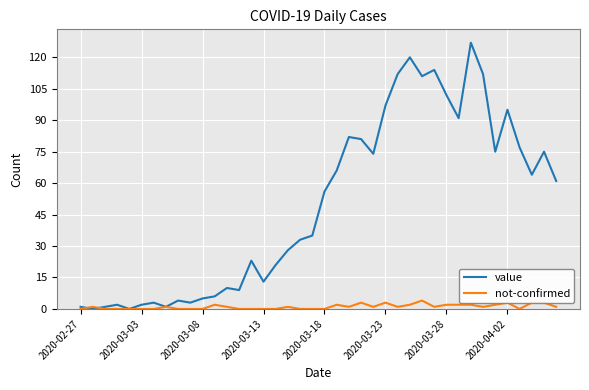

Which series has the largest range (max minus min)?

value